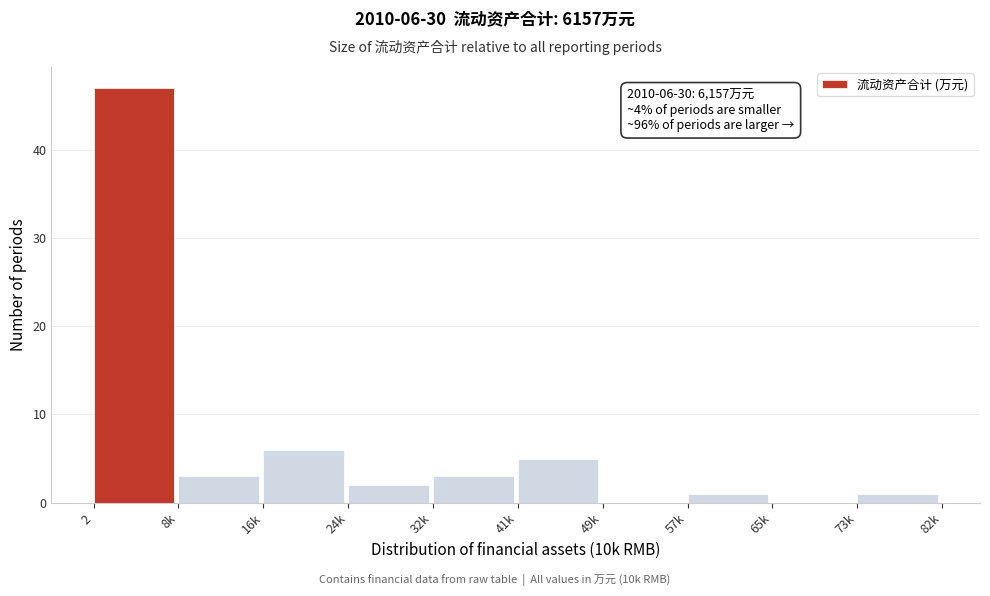

Reading left to right, list all the values displayed in this chart.

2=47	8k=3	16k=6	24k=2	32k=3	41k=5	49k=0	57k=1	65k=0	73k=1